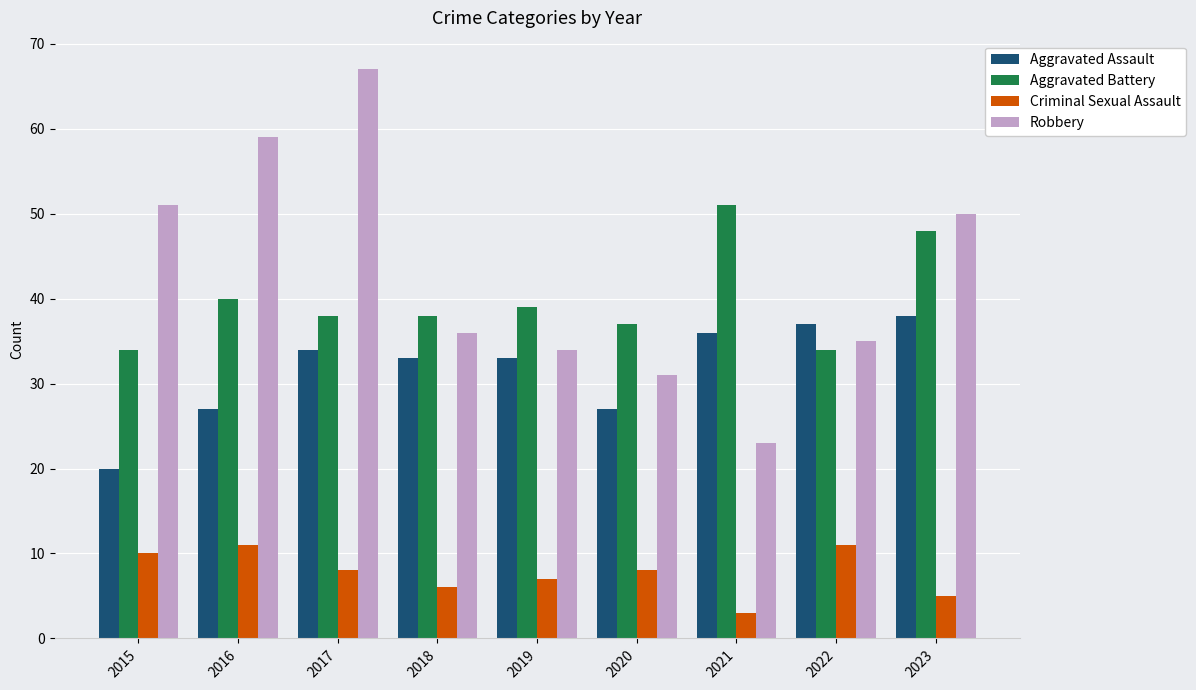

How many bars are there in each group?

4